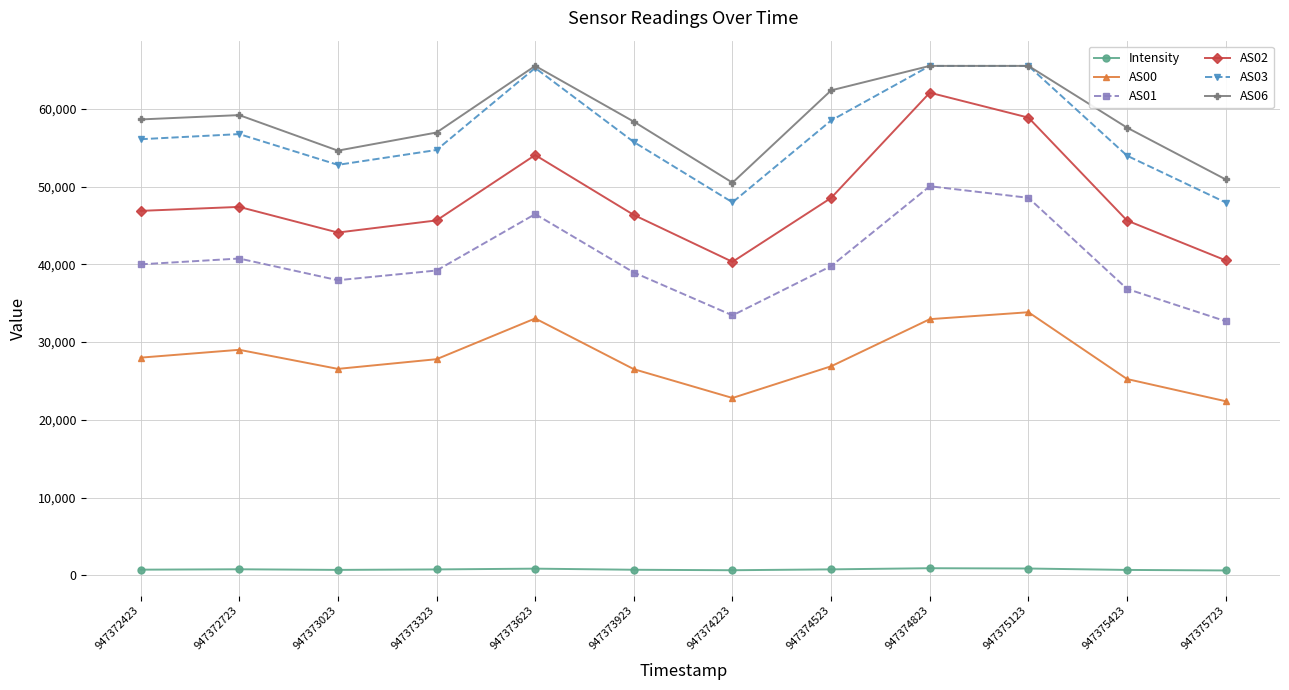

What is the maximum value for AS01?

50057.0